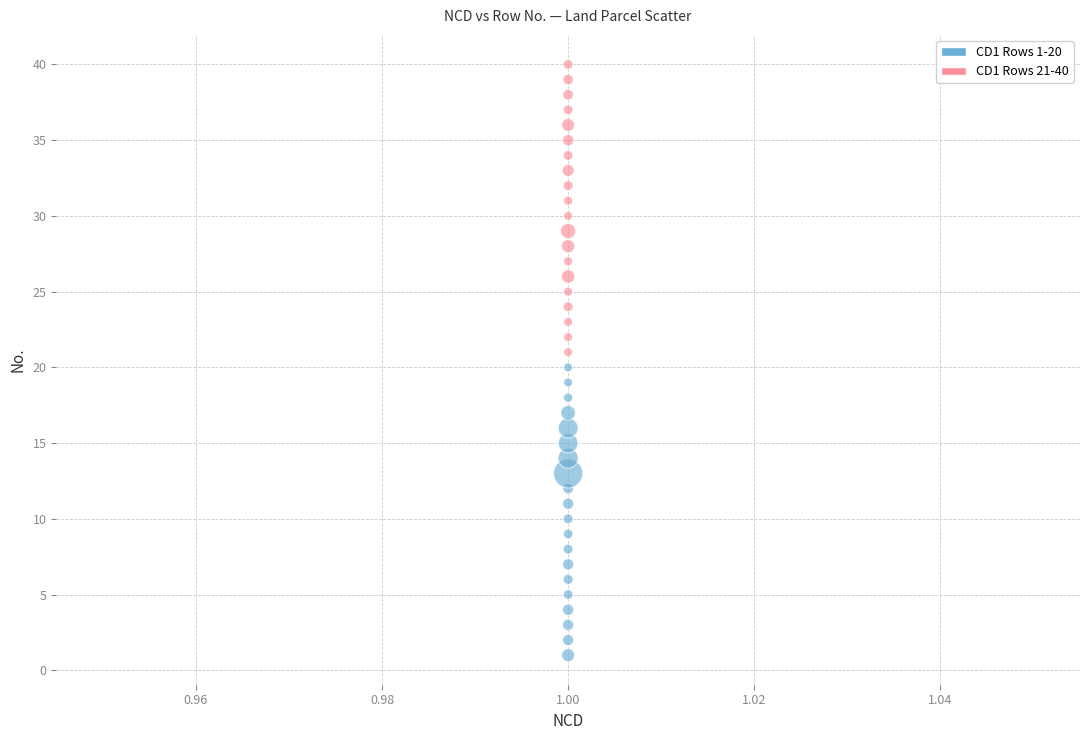

Across all data points, what is the range of Y values (max minus min)?

39